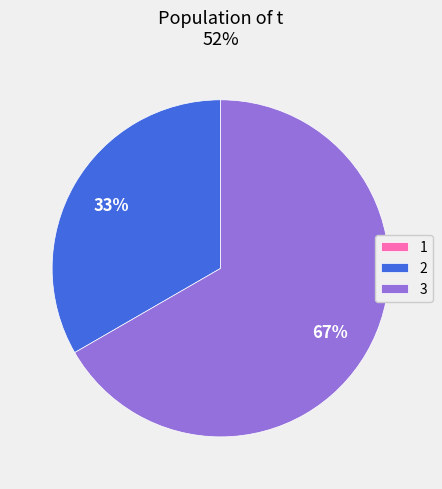

What is the largest slice in the pie chart?

3